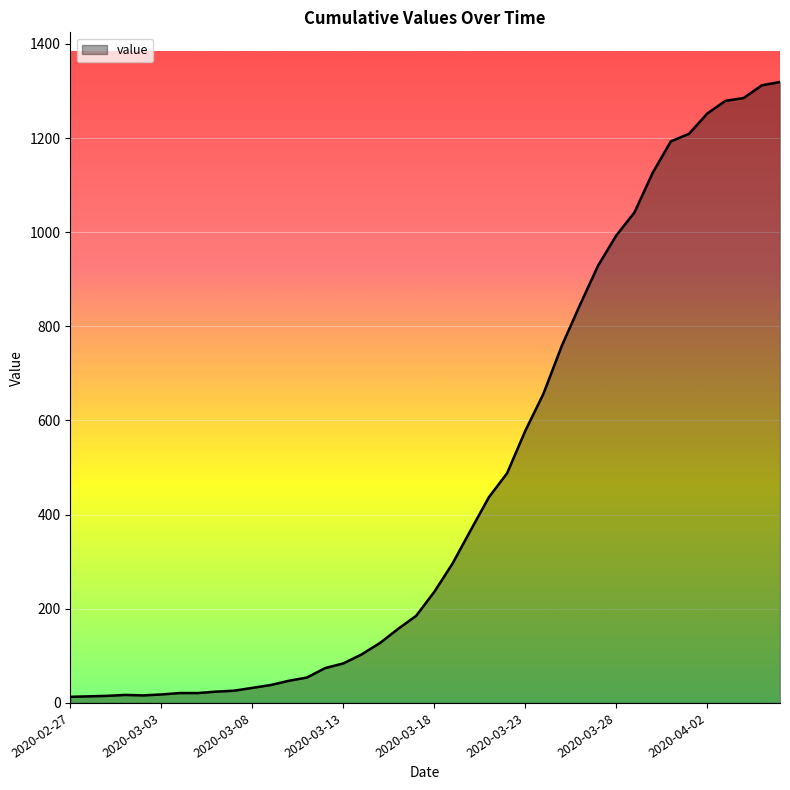

What is the difference between the maximum and minimum values?

1306